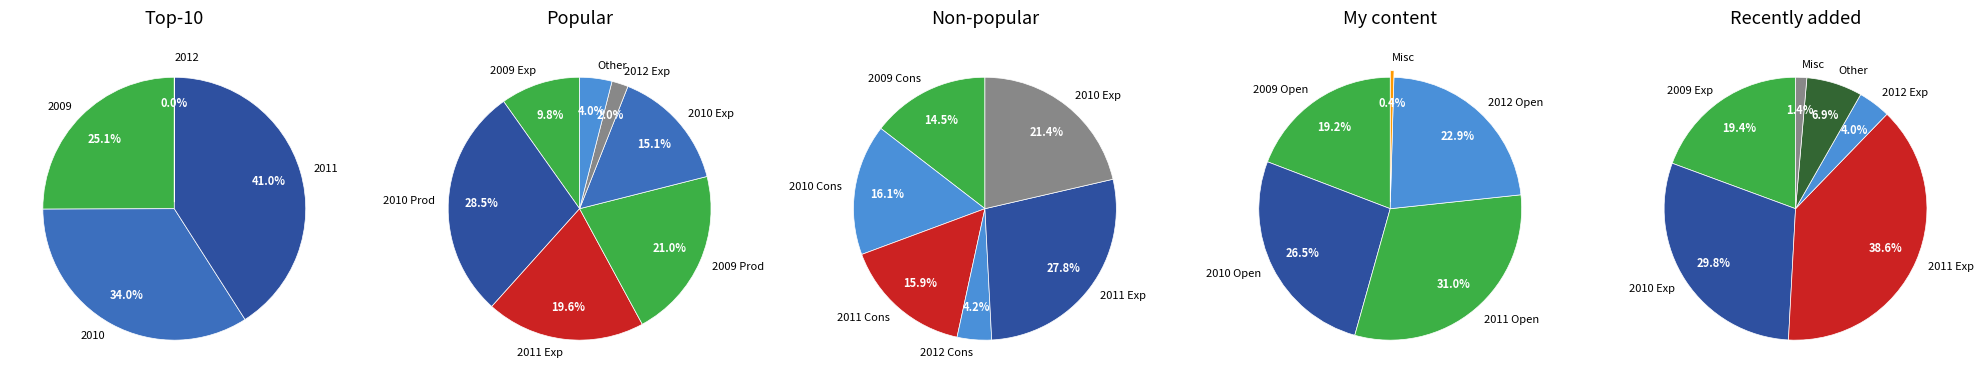

True or false: 26 accounts for 11% of the total.

False